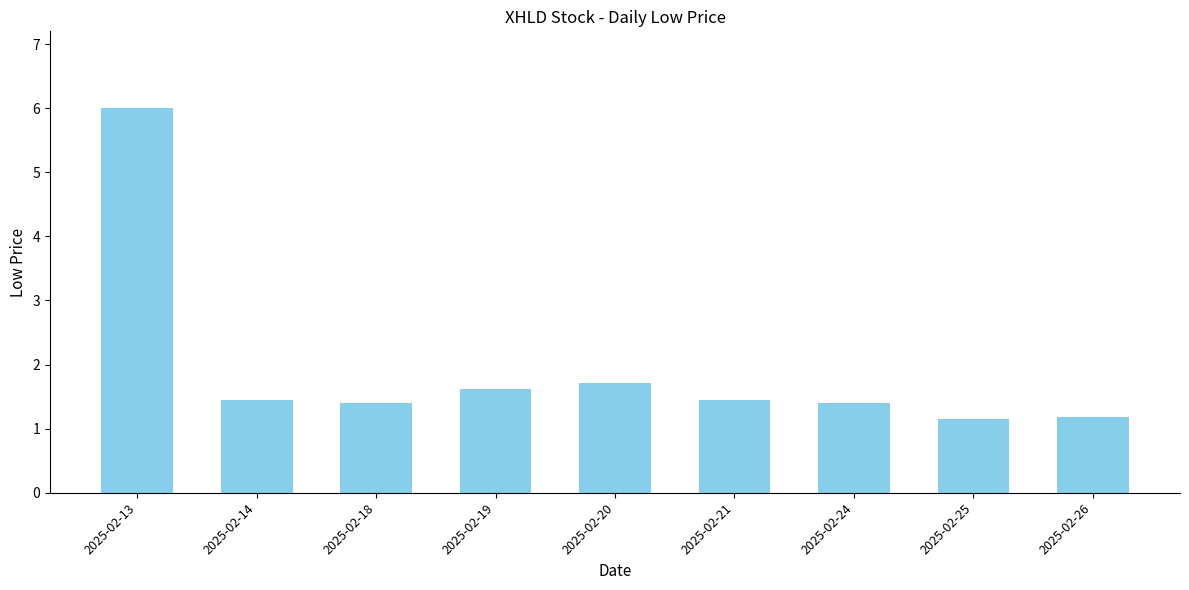

The value at 2025-02-19 is 1.6. True or false?

True